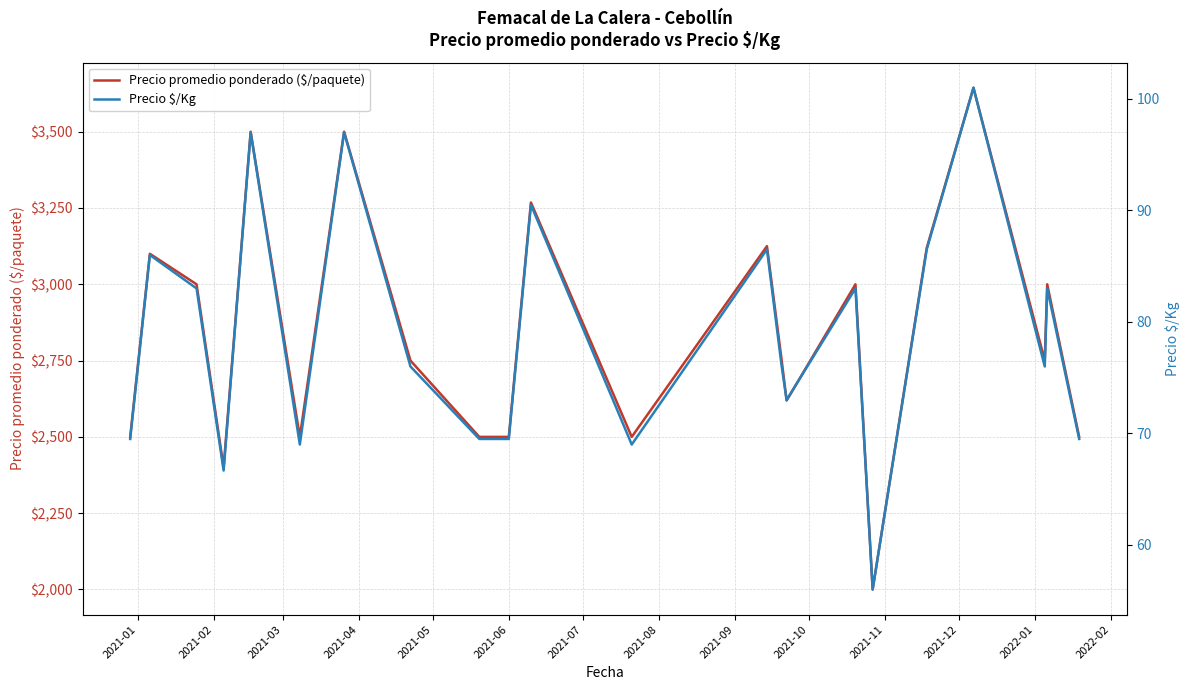

What is the total value across all series at 2021-01?

2569.5